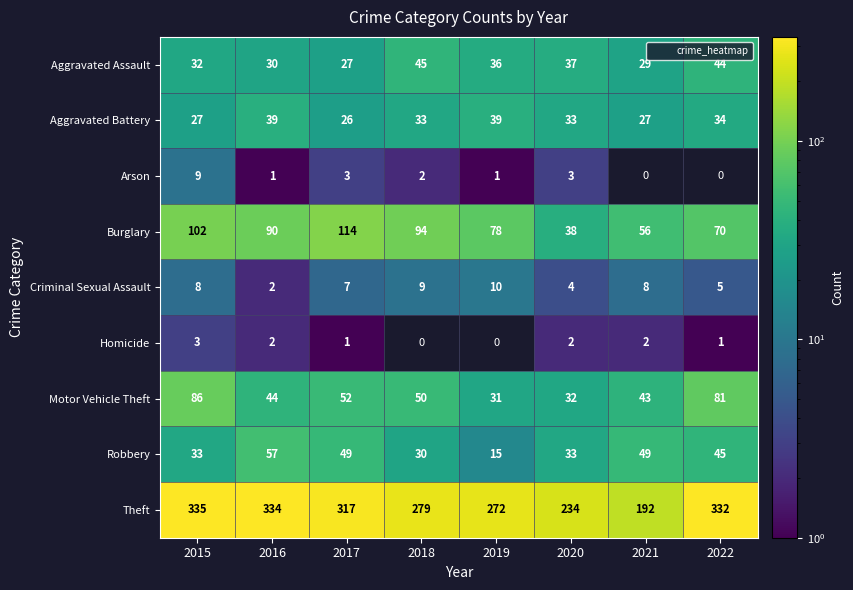

At which label does Theft reach its minimum?

2021